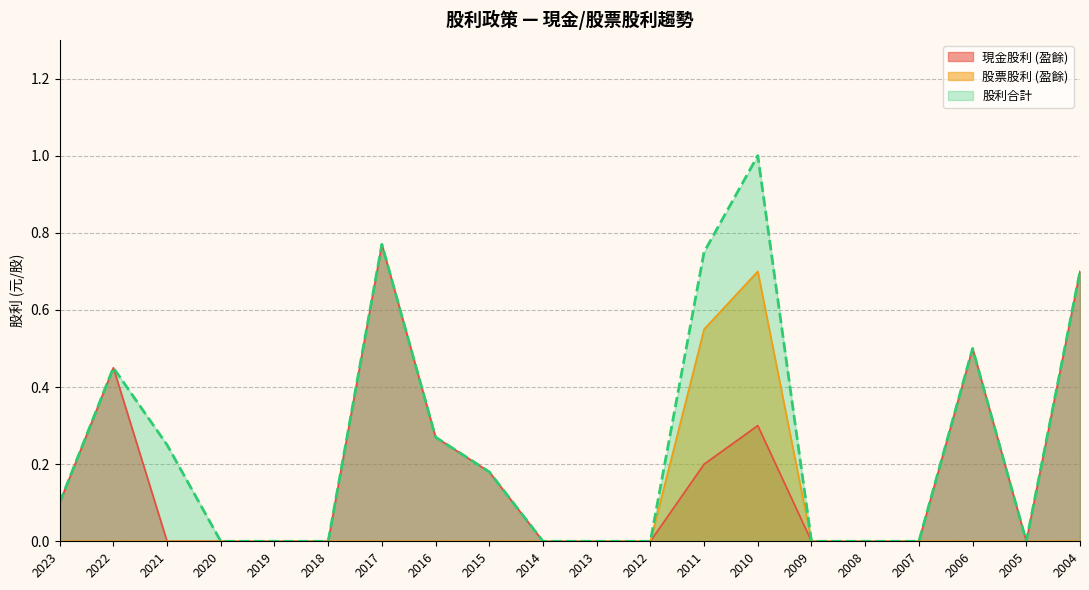

Which series has the largest total across all categories?

股利合計